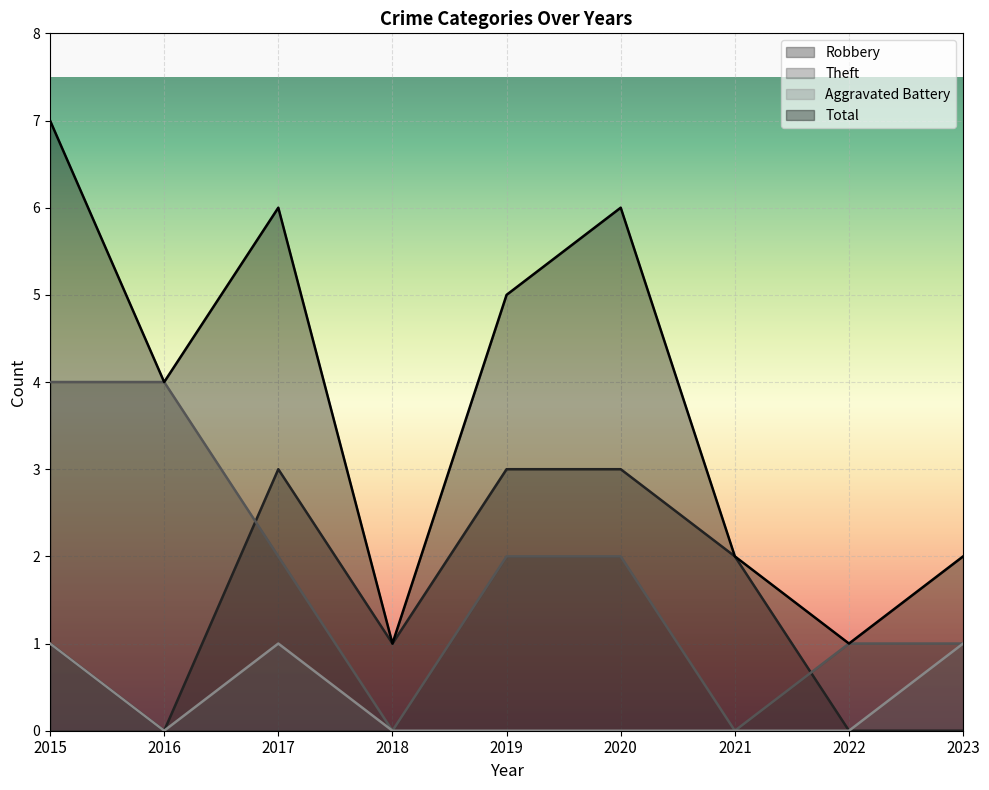

How many Theft values are between 1 and 2?

5